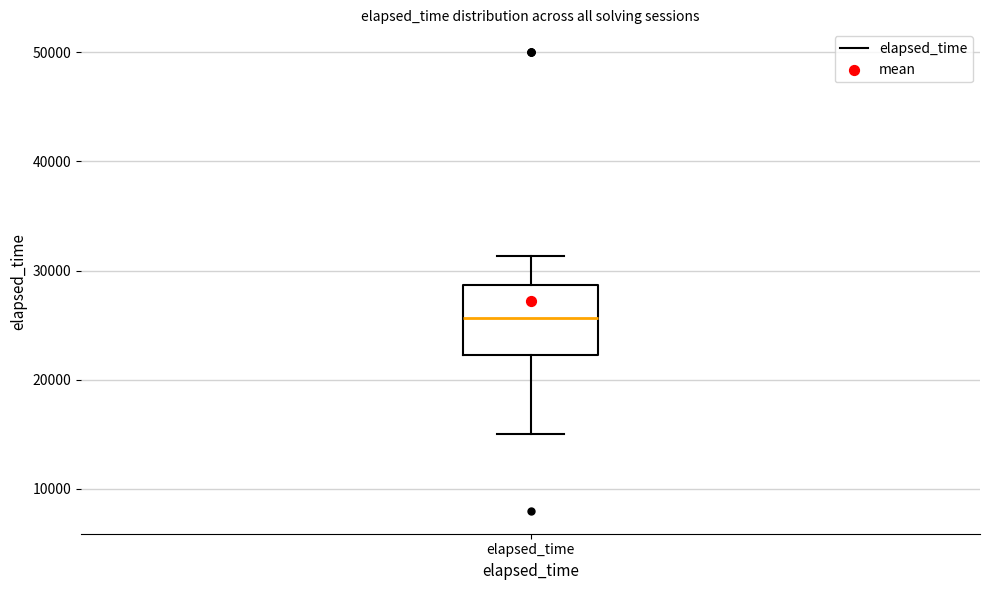

Where is the lower edge of the box for elapsed_time on the y-axis? The values are not printed on the chart, so give them approximately, as read against the axis.

22000